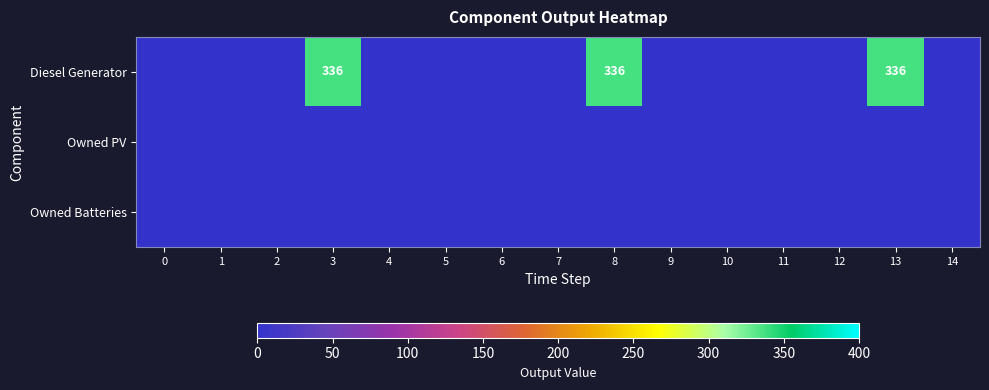

The Diesel Generator series shows 126 at 13. True or false?

False